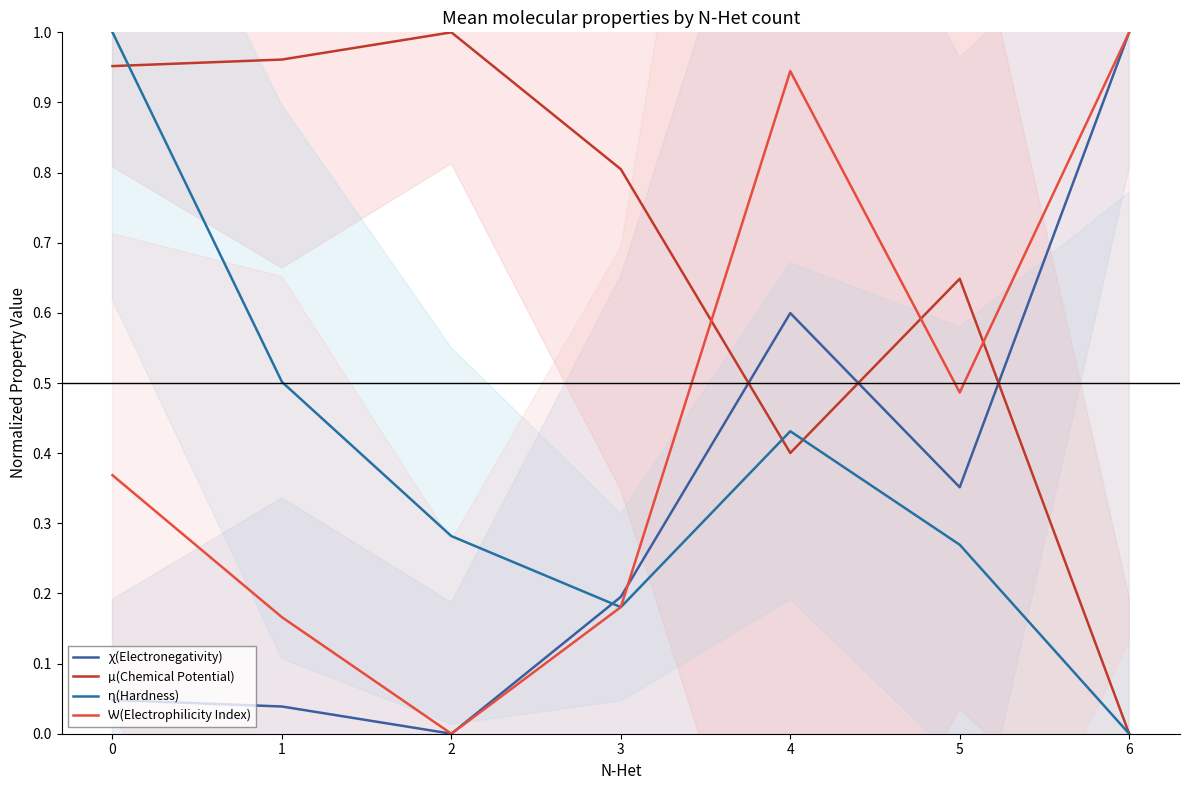

Which series has the largest range (max minus min)?

ꭓ(Electronegativity)